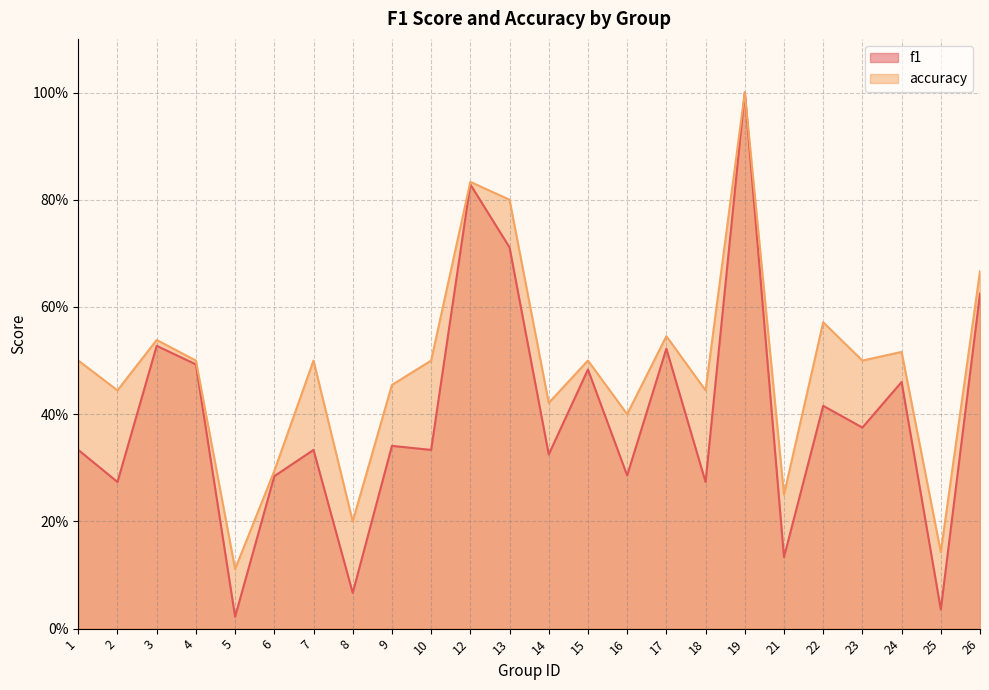

At how many categories does at least one series exceed 0?

24